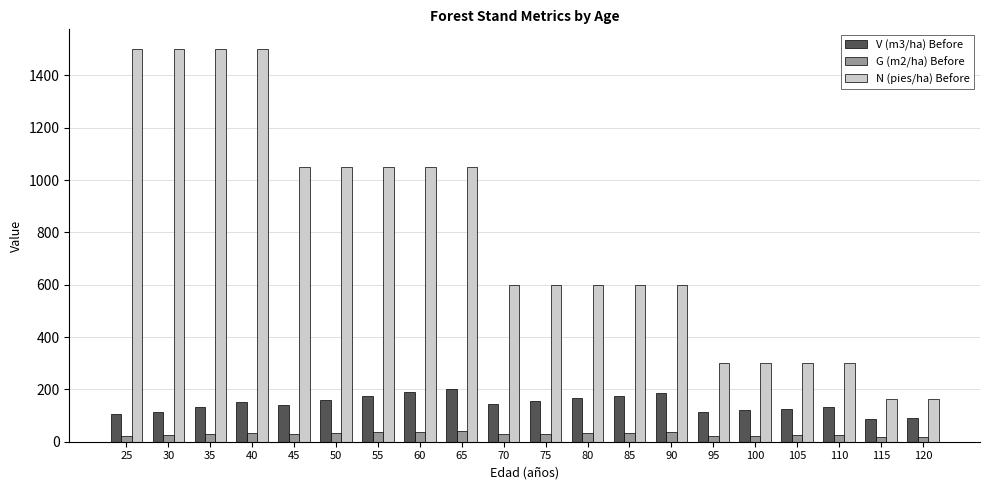

At how many categories does at least one series exceed 490?

14